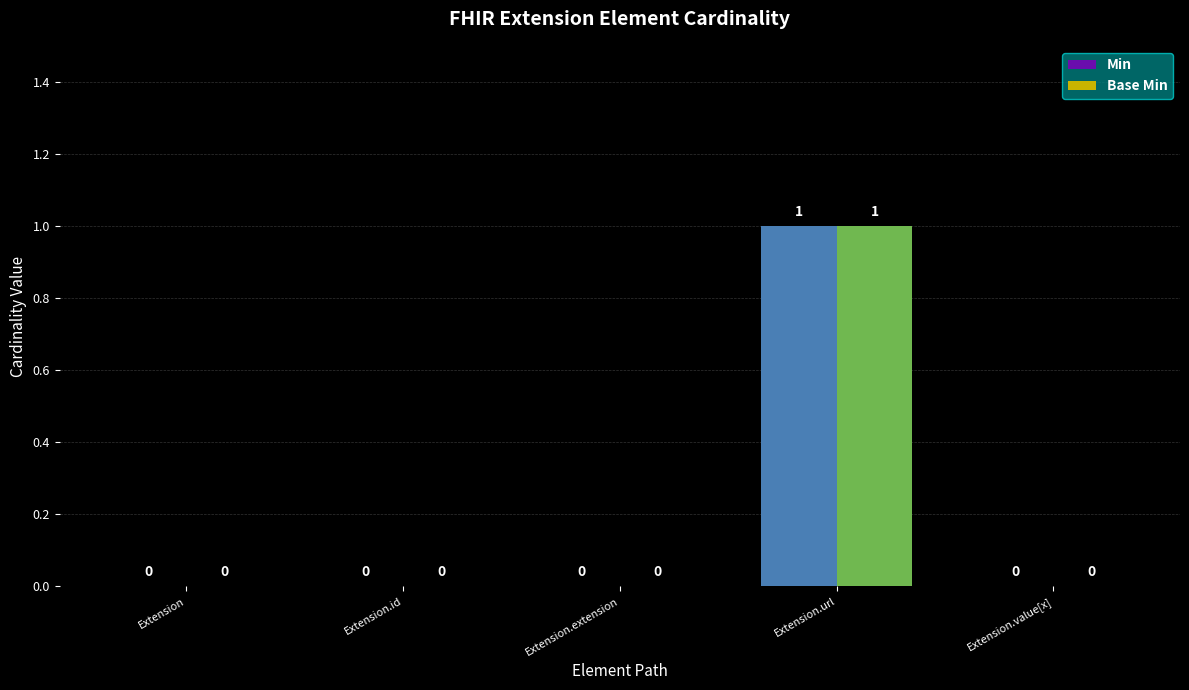

At which category is the sum across all series the highest?

Extension.url